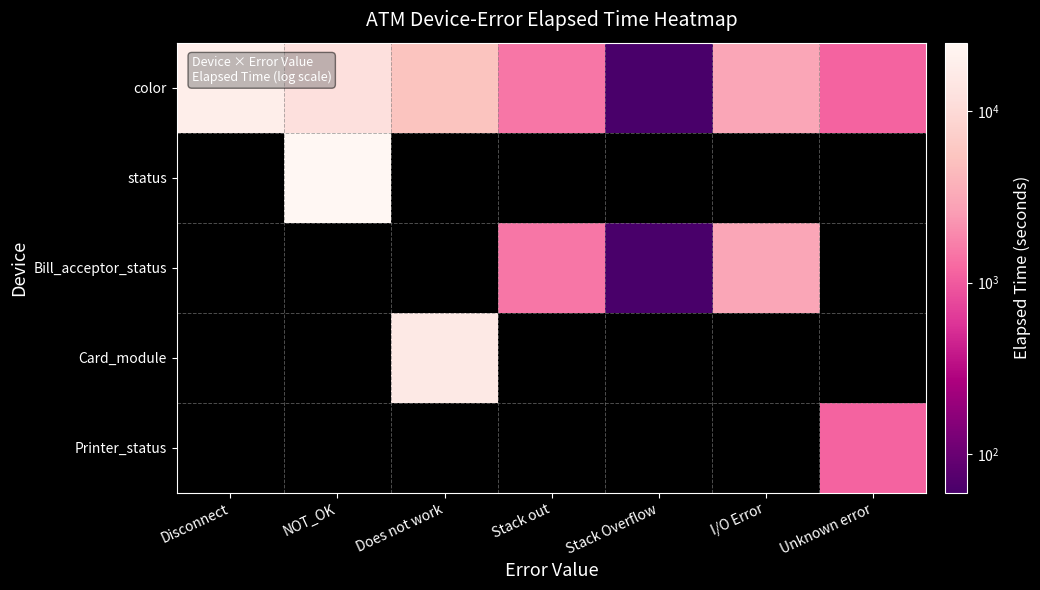

What is the difference between the color values at Stack out and Unknown error?

346.0